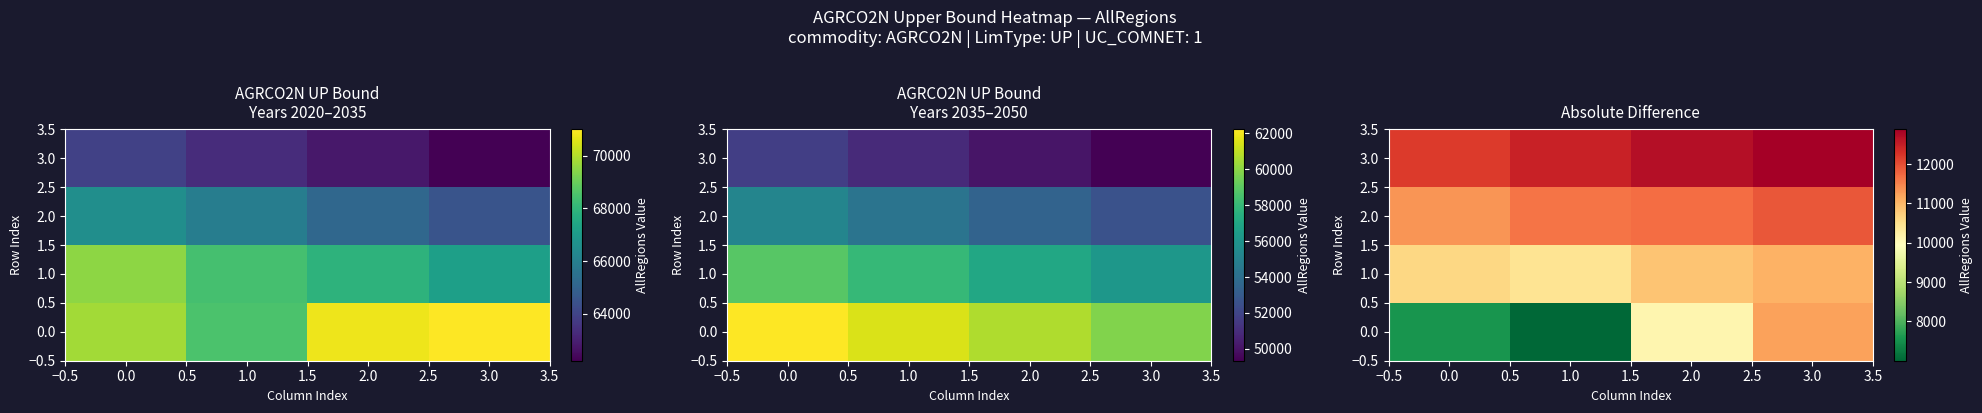

At how many categories does at least one series exceed 12225?

3